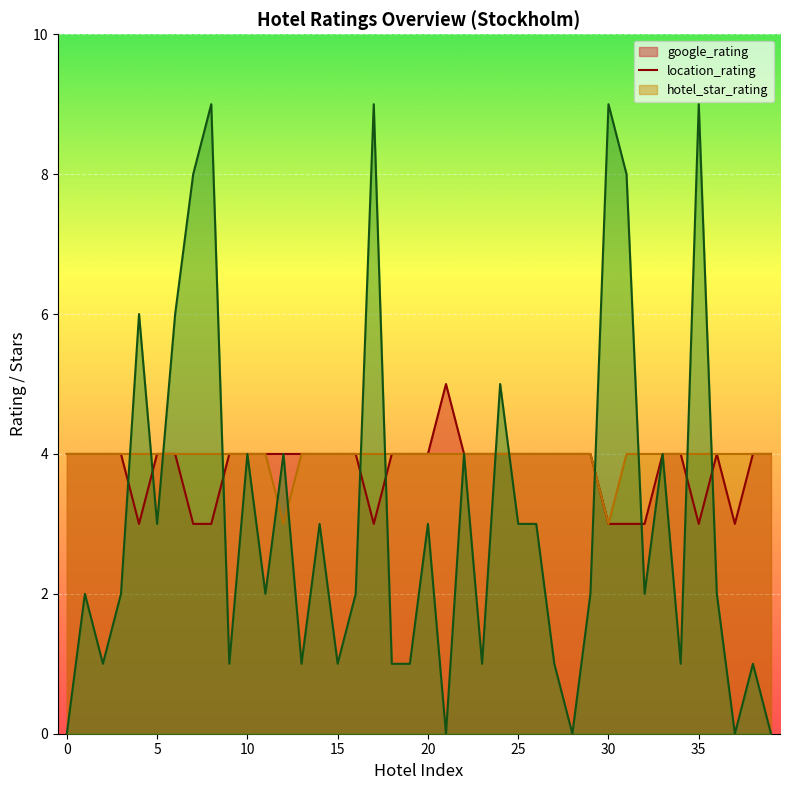

Which series has the largest total across all categories?

location_rating